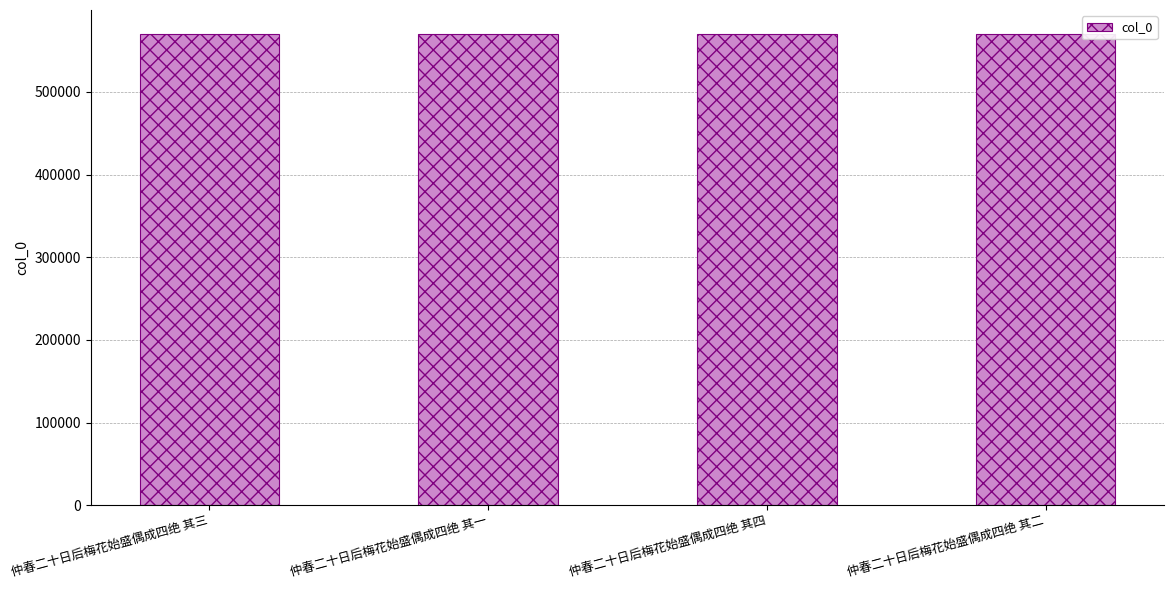

The value at 仲春二十日后梅花始盛偶成四绝 其三 is 570496. True or false?

True